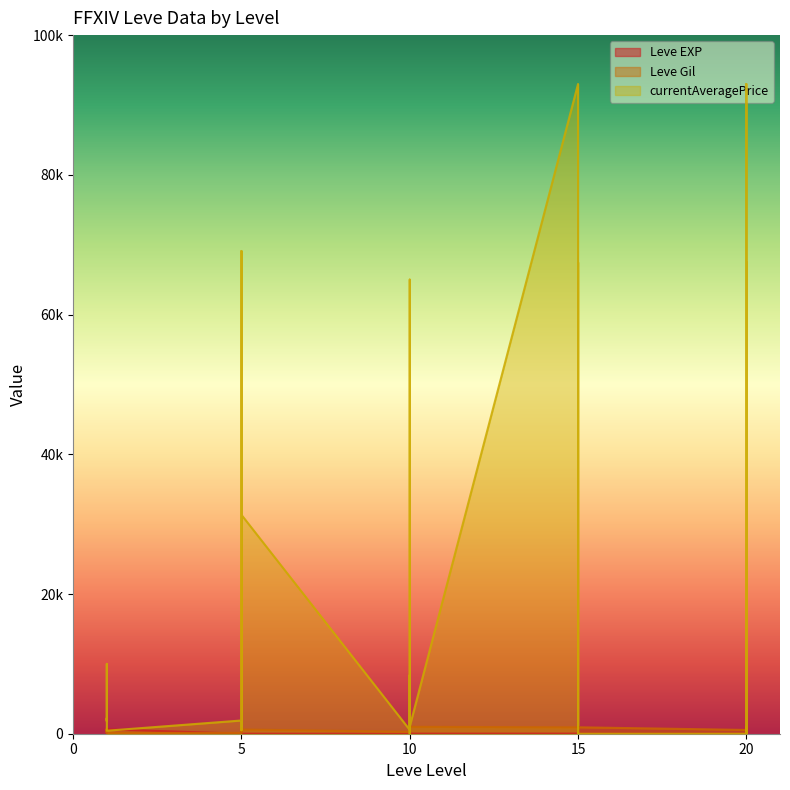

Reading left to right, list all the values displayed in this chart.

Leve EXP: 1=1	1=1	1=630	1=1	1=1	1=630	5=4	5=6	5=2	5=5	5=2	5=3	10=4	10=7	10=3	10=9	10=13	10=9	15=18	15=13	15=7	15=24	15=18	15=14	20=9	20=16	20=28	20=17	20=12	20=8
Leve Gil: 1=330	1=690	1=112	1=160	1=690	1=113	5=110	5=840	5=790	5=220	5=490	5=600	10=280	10=880	10=780	10=430	10=90	10=990	15=910	15=40	15=170	15=790	15=910	15=920	20=540	20=800	20=10	20=120	20=960	20=570
currentAveragePrice: 1=1820	1=3763	1=9999	1=1893	1=2219	1=430	5=1894	5=69098	5=4515	5=500	5=3280	5=31333	10=550	10=8375	10=840	10=0	10=65000	10=1033	15=93000	15=9833	15=1166	15=67486	15=1033	15=0	20=0	20=67486	20=8560	20=0	20=93000	20=5834